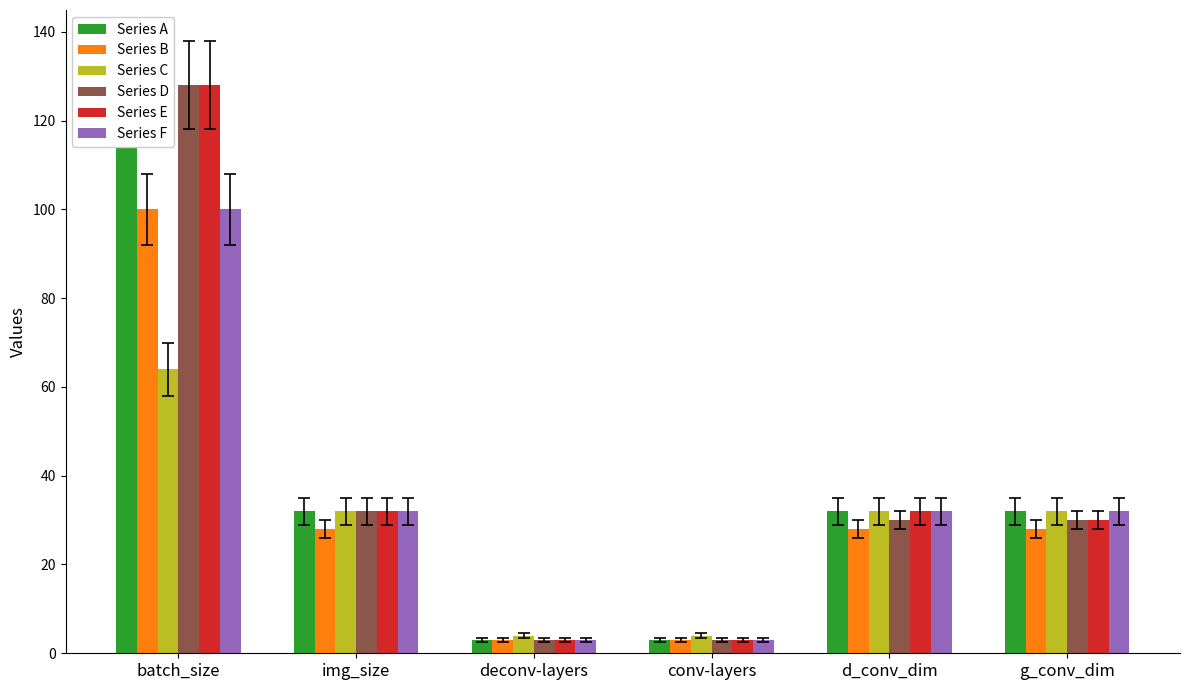

Which series has the largest total across all categories?

Series A